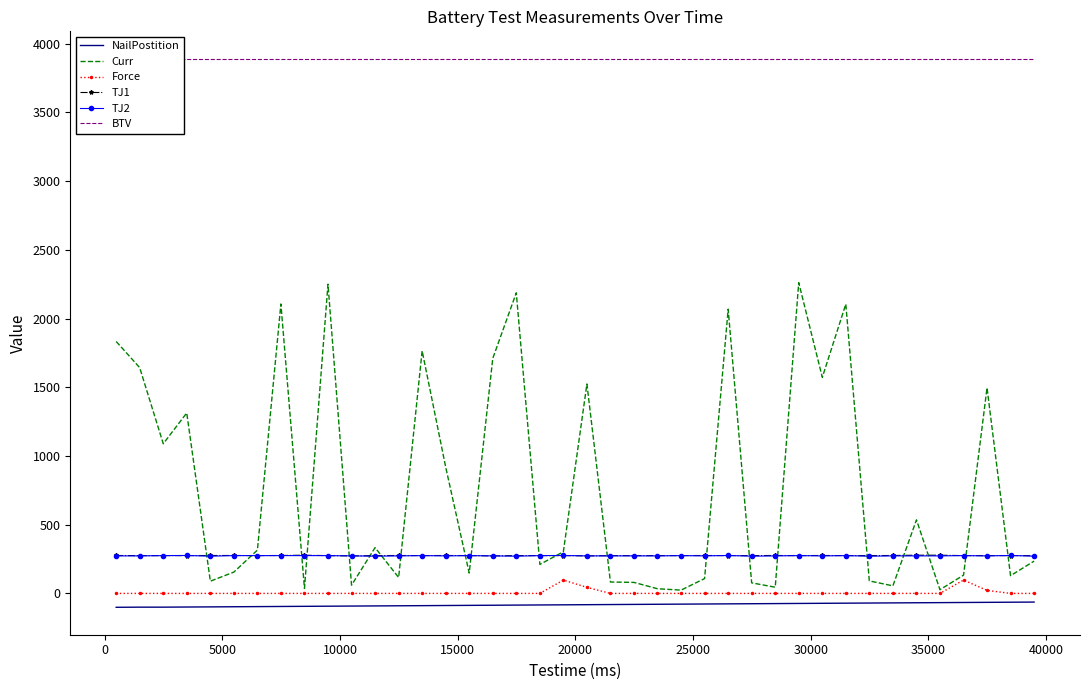

What is the minimum value for NailPostition?

-101